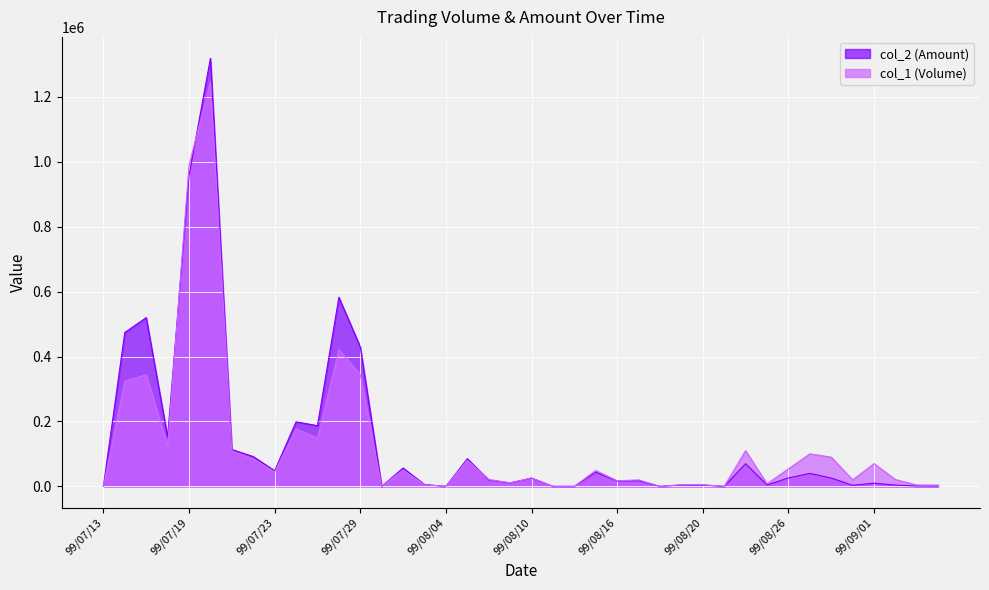

What is the spread (max minus min) of values at 99/07/28?

161360